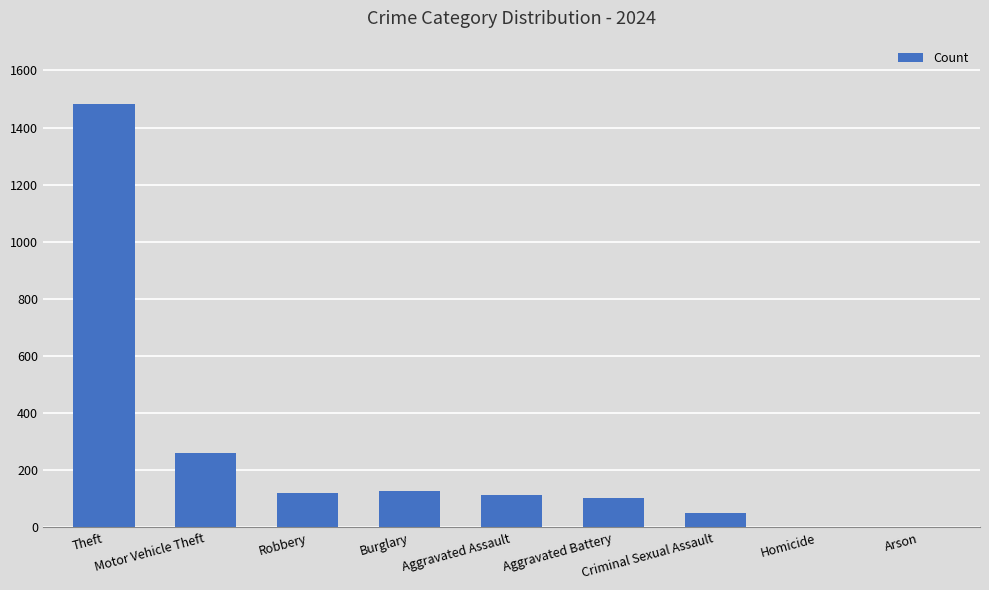

Which has a higher value, Homicide or Robbery?

Robbery